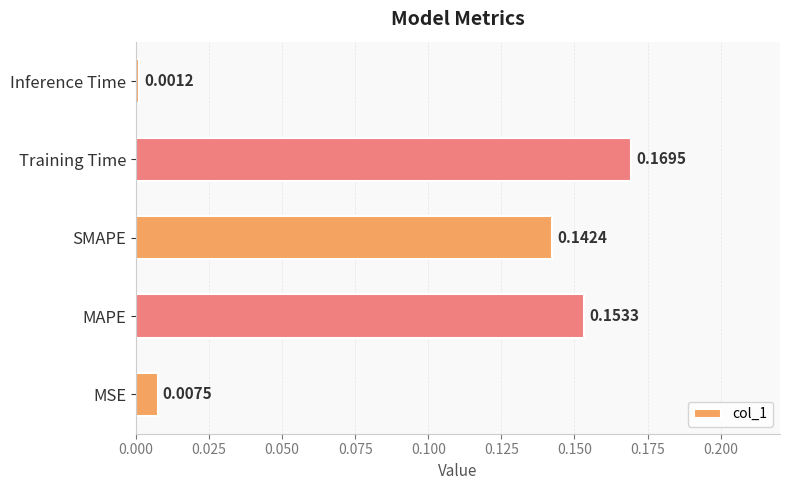

What is the sum of all values?

0.5